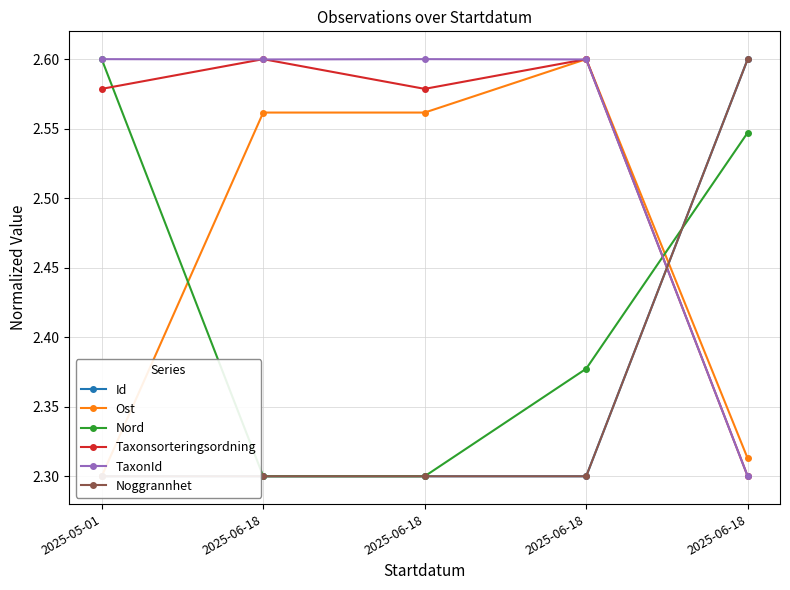

At 2025-06-18, list the series in order from largest to smallest.

Taxonsorteringsordning, TaxonId, Ost, Id, Nord, Noggrannhet